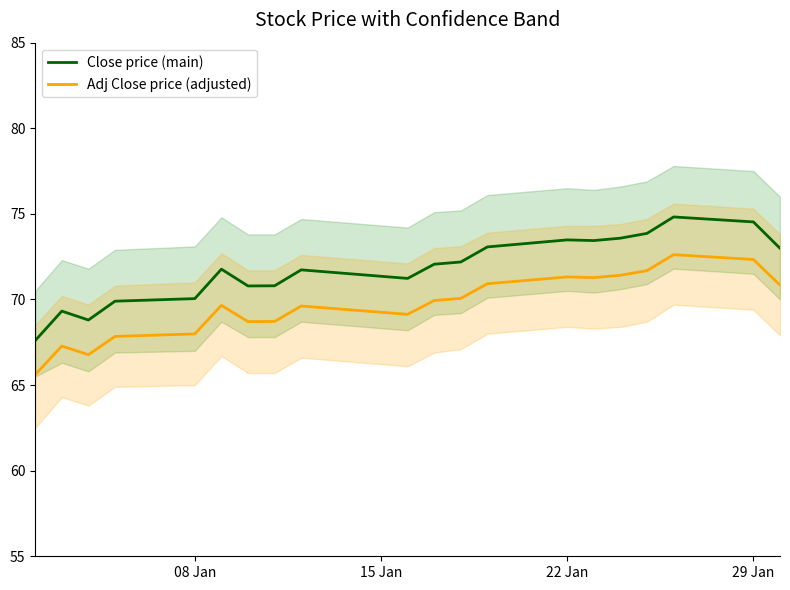

Reading right to left, transcribe all the data shown in this chart.

Close price (main): 73.0	74.5	74.8	73.9	73.6	73.4	73.5	73.1	72.2	72.1	71.2	71.7	70.8	70.8	71.8	70.1	69.9	68.8	69.3	67.6
Adj Close price (adjusted): 70.8	72.3	72.6	71.7	71.4	71.3	71.3	70.9	70.1	69.9	69.1	69.6	68.7	68.7	69.7	68.0	67.8	66.8	67.3	65.6